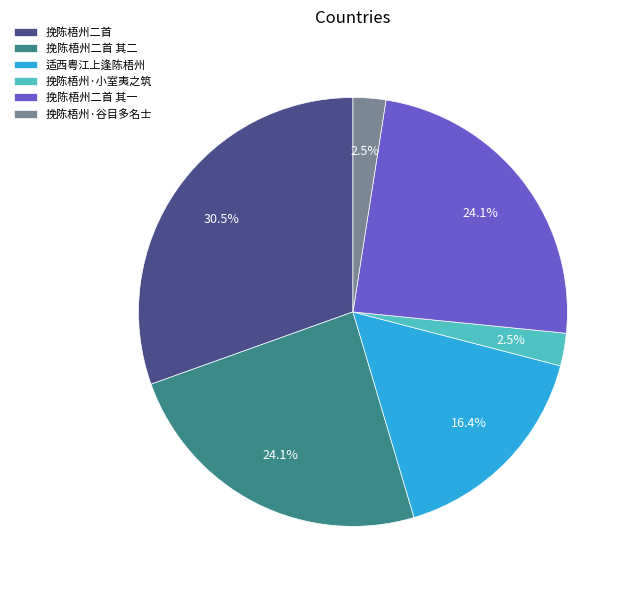

To the nearest percent, what is the difference between the 挽陈梧州二首 and 适西粤江上逢陈梧州 slice percentages?

14%